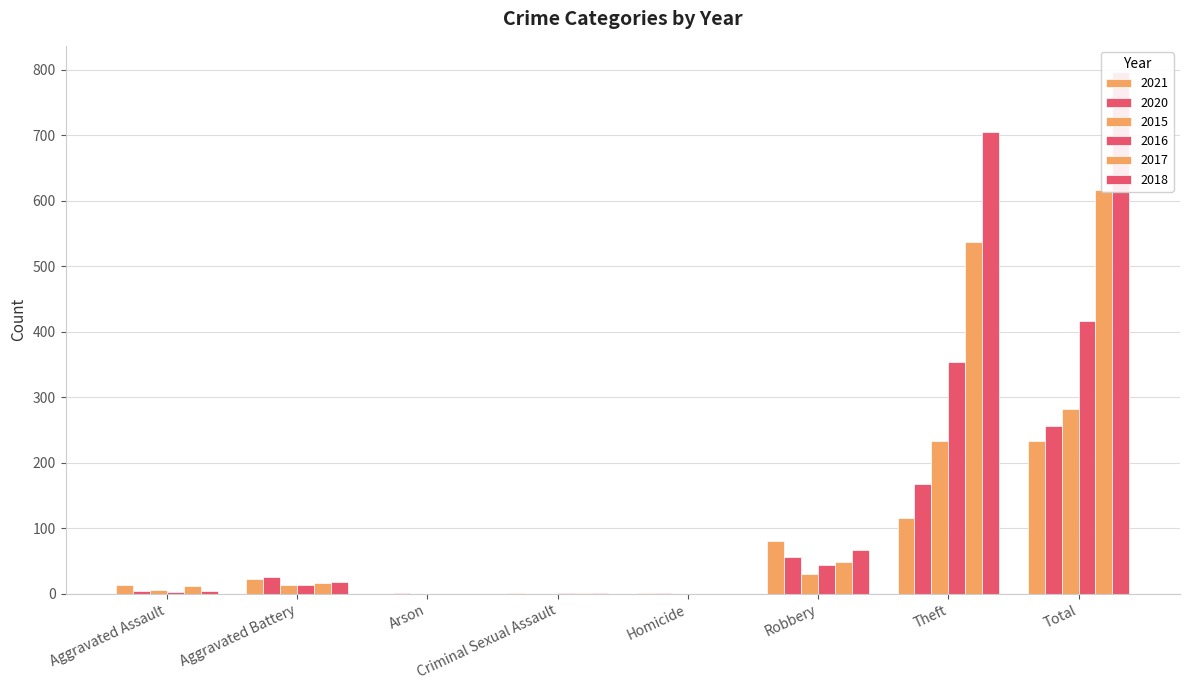

Which series has the largest total across all categories?

2018